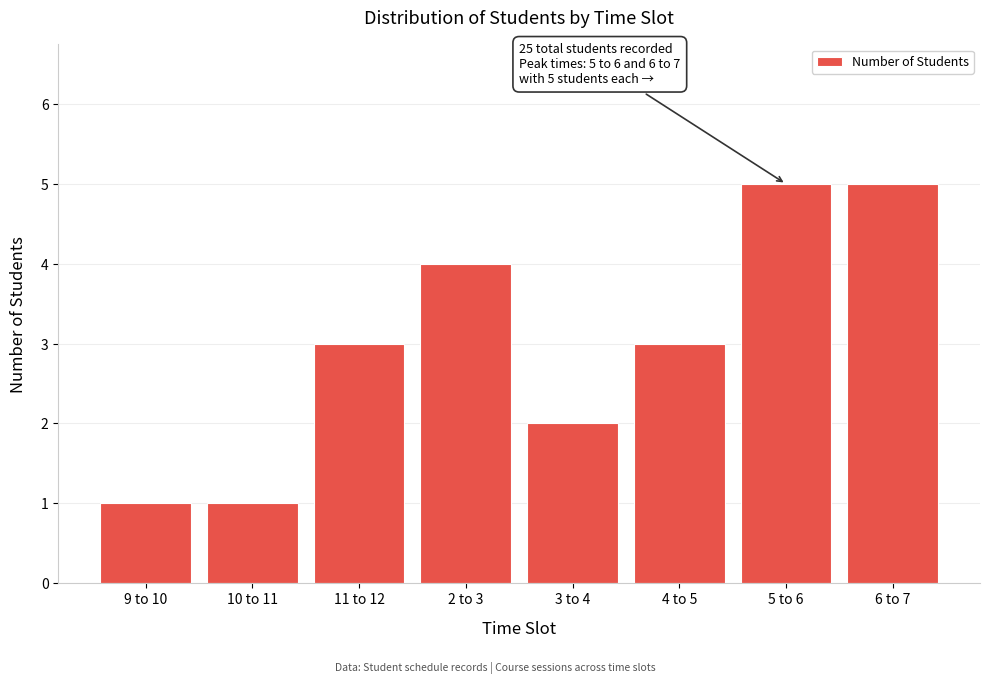

Reading left to right, what are all the values shown in this chart?

9 to 10=1	10 to 11=1	11 to 12=3	2 to 3=4	3 to 4=2	4 to 5=3	5 to 6=5	6 to 7=5